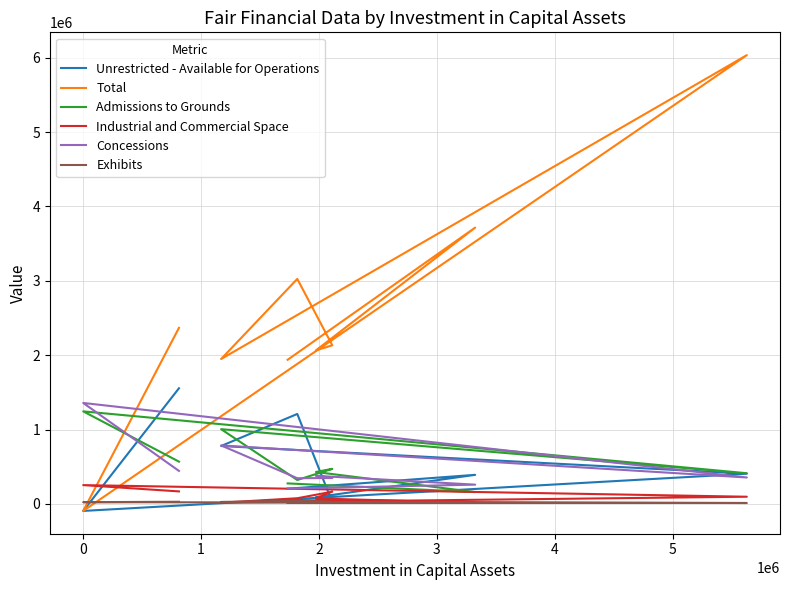

Where does the Unrestricted - Available for Operations series first go above 390811?

3